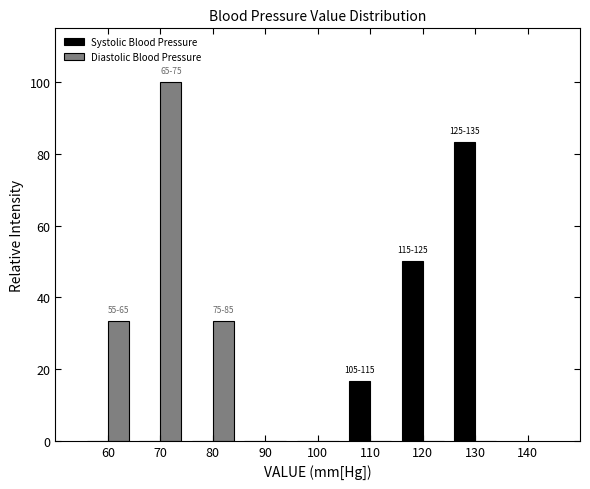

In the Systolic Blood Pressure series, which range on the x-axis has the tallest bar?

125 to 135